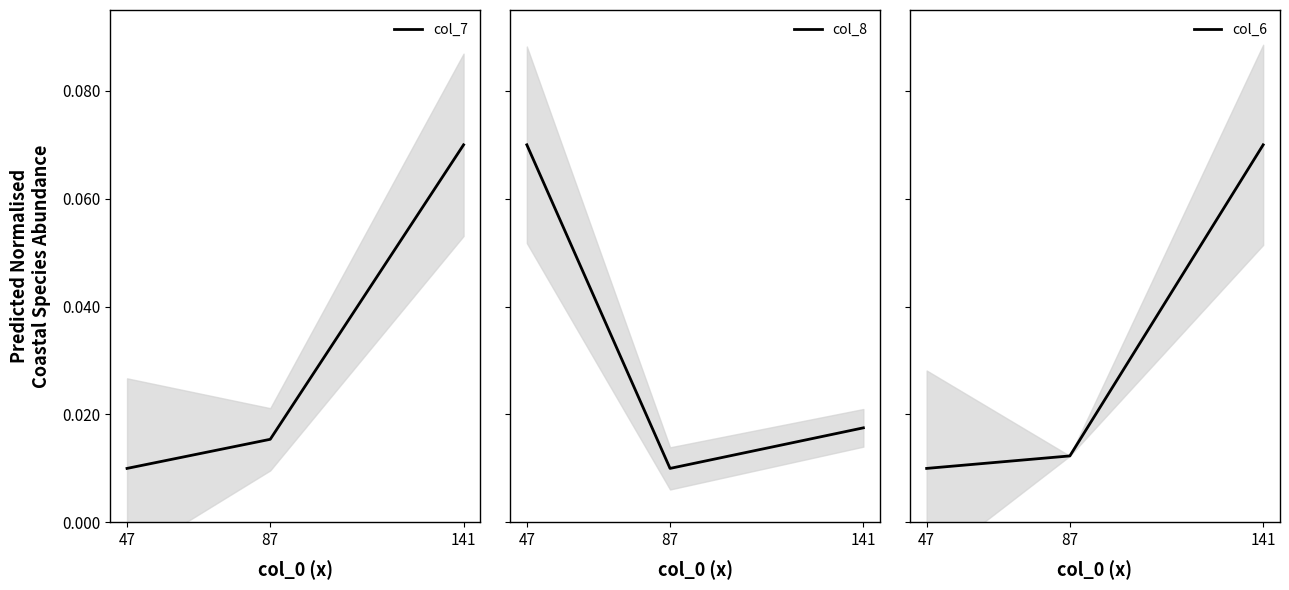

Which series has the largest range (max minus min)?

col_7